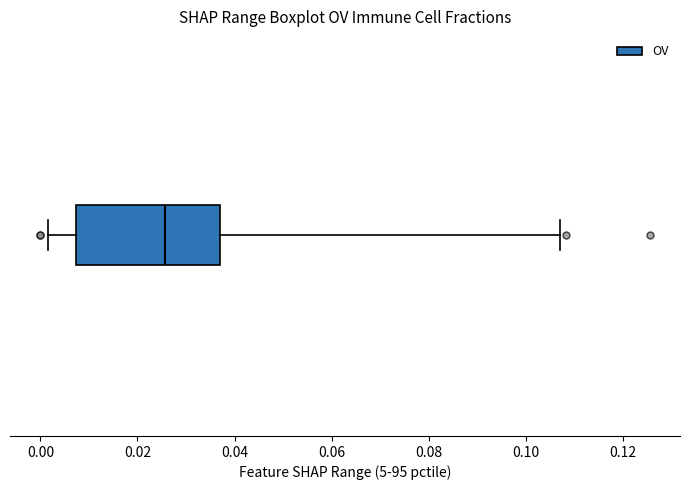

Transcribe this box plot: give where the median line is, the range the box spans, and where the two whiskers end, as read against the x-axis. The values are not printed on the chart, so give them approximately, as read against the axis.

median 0.026, box 0.008 to 0.038, whiskers 0.002 to 0.108